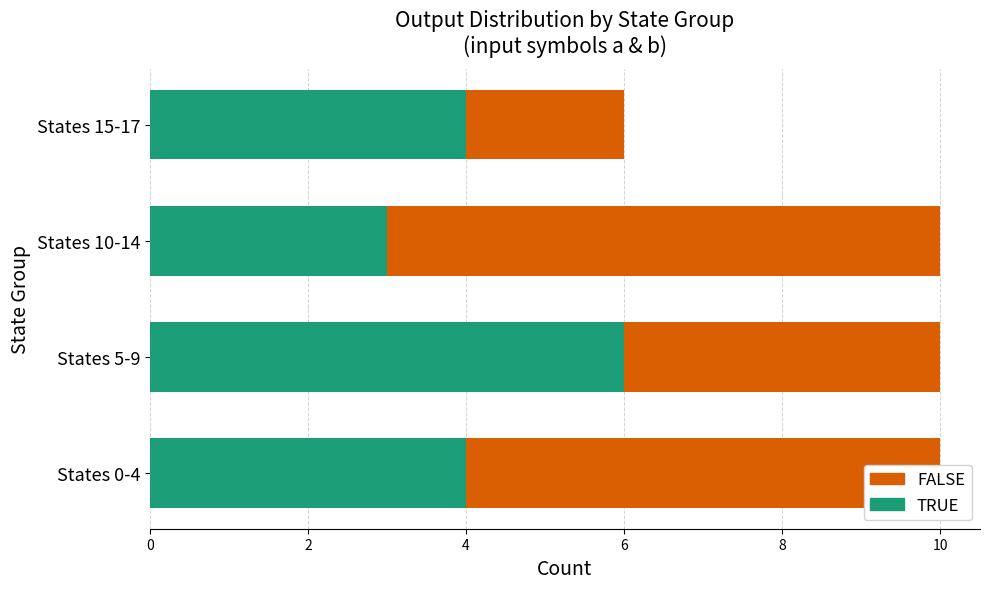

The value of TRUE at States 0-4 is 4. True or false?

True